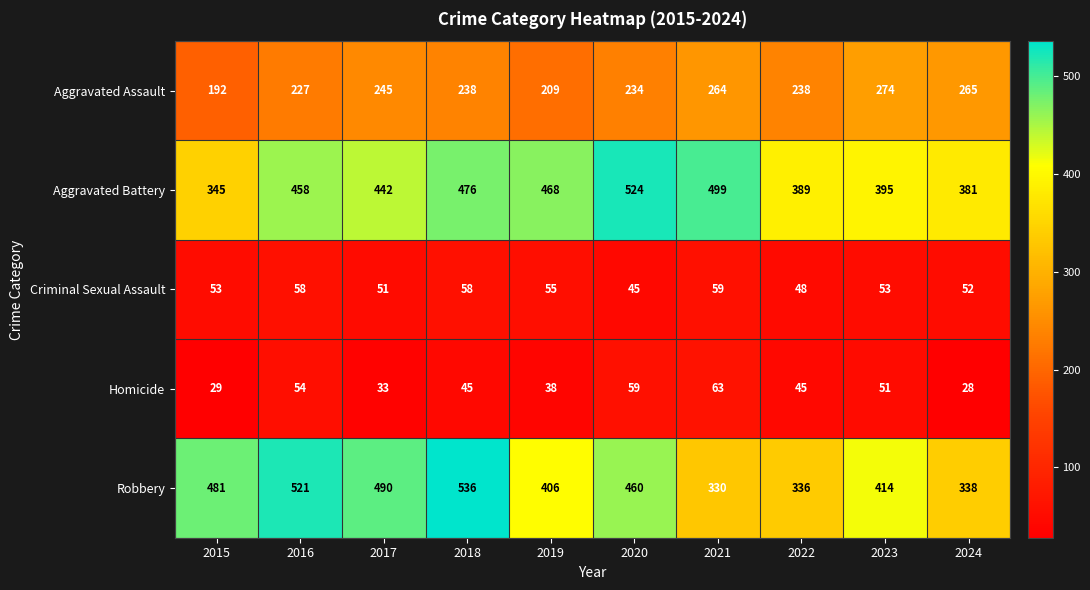

Rank the categories by Aggravated Battery value from highest to lowest.

2020, 2021, 2018, 2019, 2016, 2017, 2023, 2022, 2024, 2015